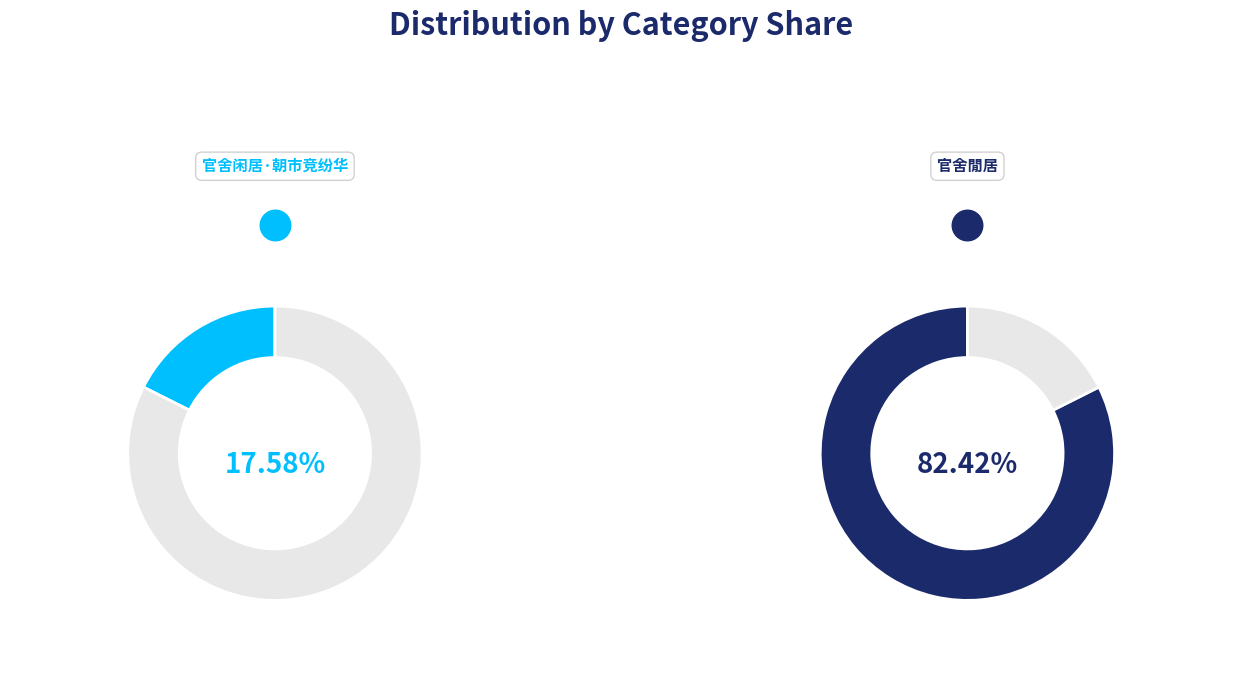

Is 官舍闲居·朝市竞纷华 the majority of the pie?

No